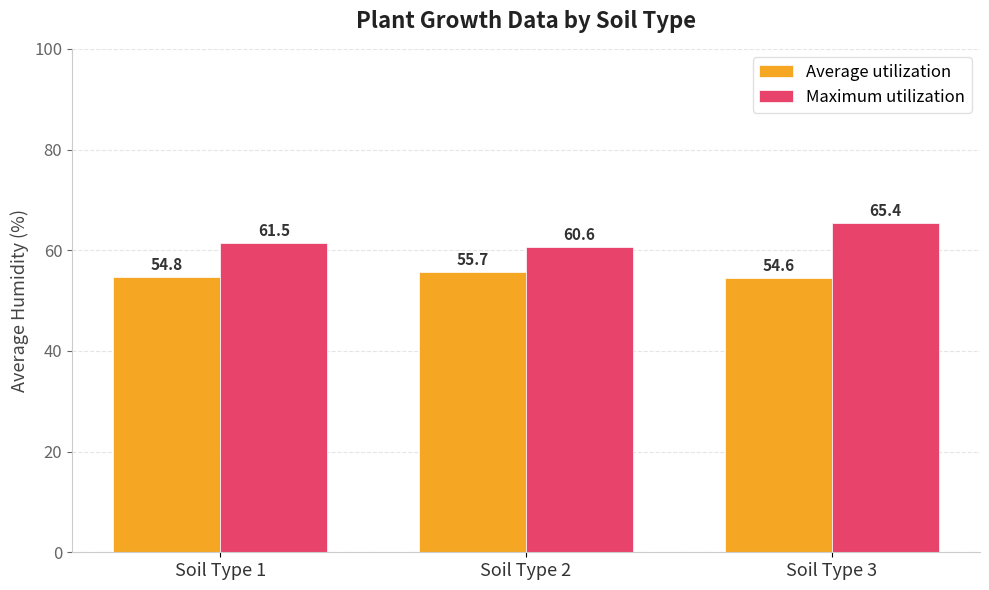

What is the difference between the Maximum utilization values at Soil Type 1 and Soil Type 3?

3.9